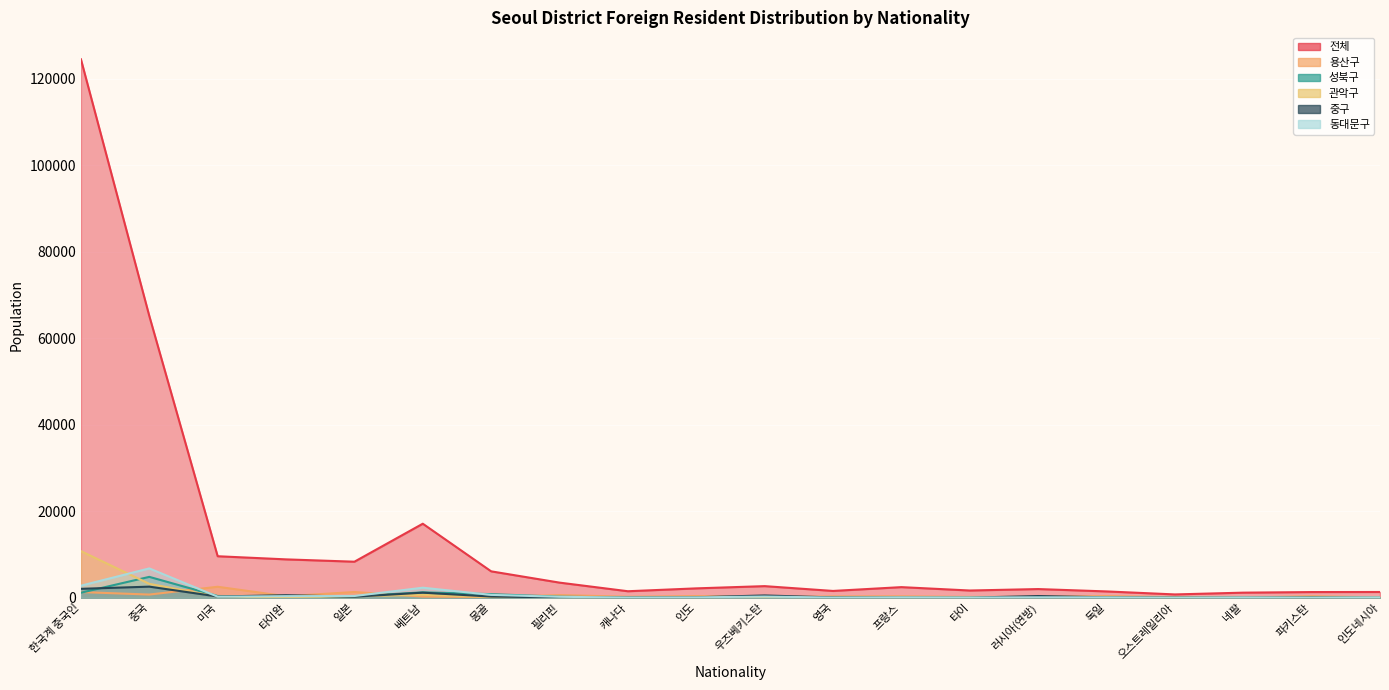

Reading left to right, extract all data points from this chart.

전체: 124557	65192	9608	8883	8344	17130	6115	3506	1512	2176	2694	1581	2463	1681	2016	1470	775	1185	1323	1342
용산구: 1321	744	2549	362	1334	281	158	630	237	403	130	321	340	197	224	401	134	33	367	84
성북구: 1171	4837	412	302	330	1260	842	248	63	168	216	74	54	55	106	91	28	66	104	106
관악구: 10794	3227	271	158	339	681	171	113	69	163	106	83	118	128	115	88	35	41	52	130
중구: 2069	2575	291	598	246	1182	280	88	58	114	540	79	65	34	402	109	25	21	54	32
동대문구: 2792	6791	251	374	408	2329	671	224	55	96	283	48	102	64	112	99	24	76	36	97